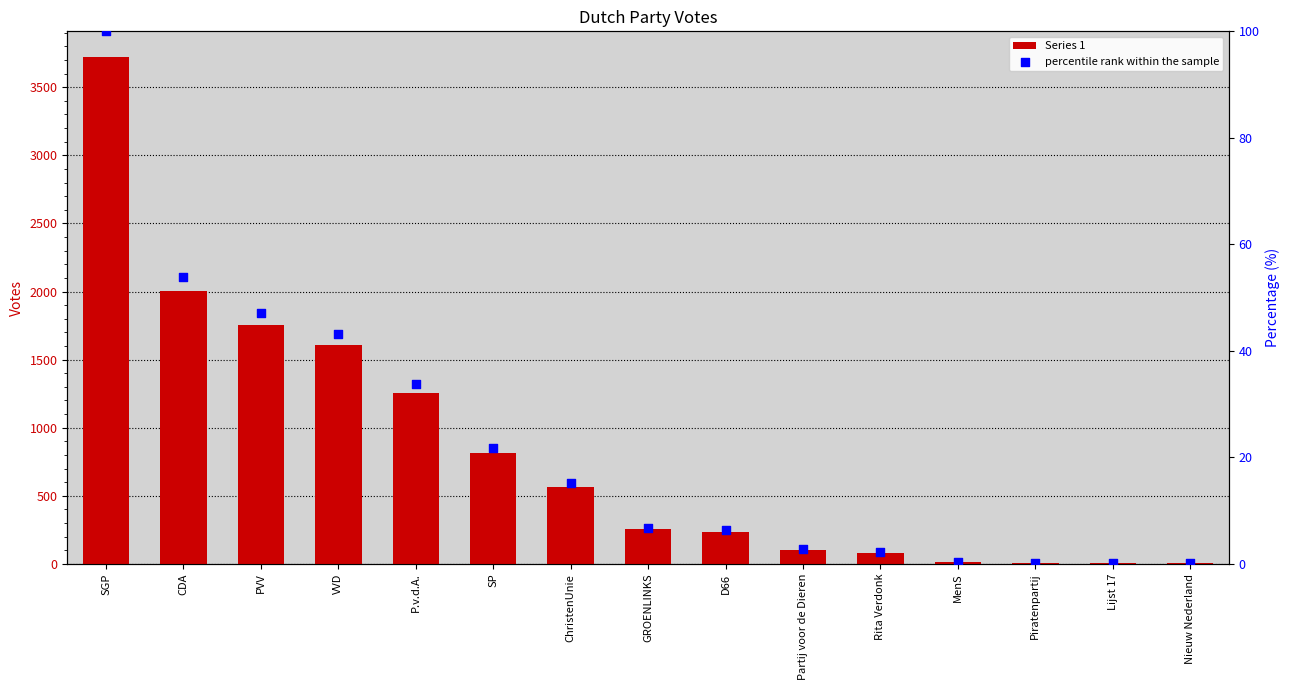

At how many categories does at least one series exceed 4?

14